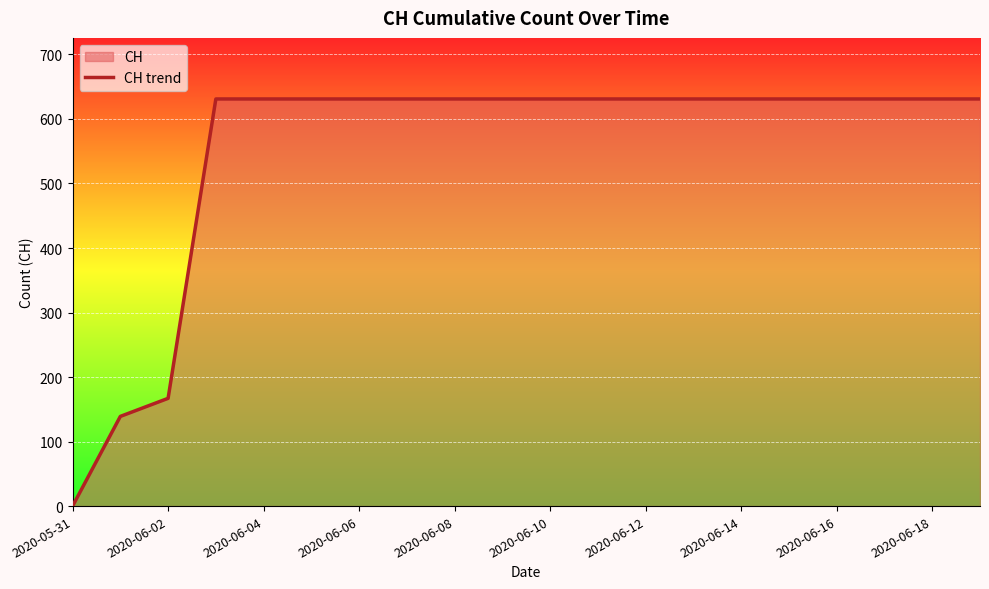

How many lines are shown in the chart?

1